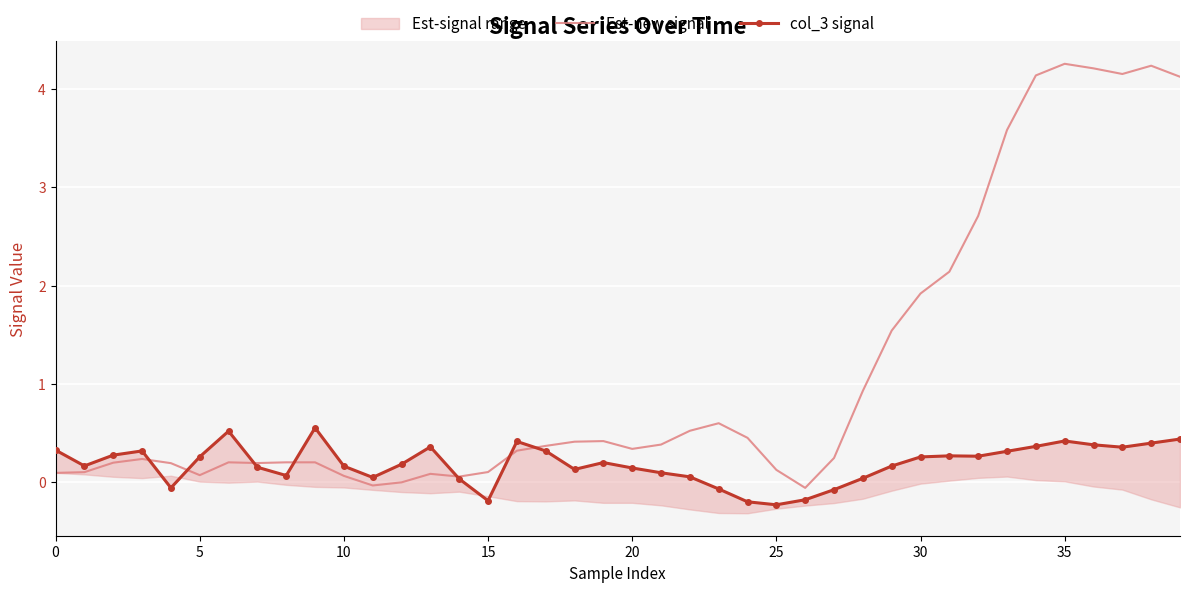

In col_3 signal, how many points are higher than both neighbors (excluding endpoints)?

8